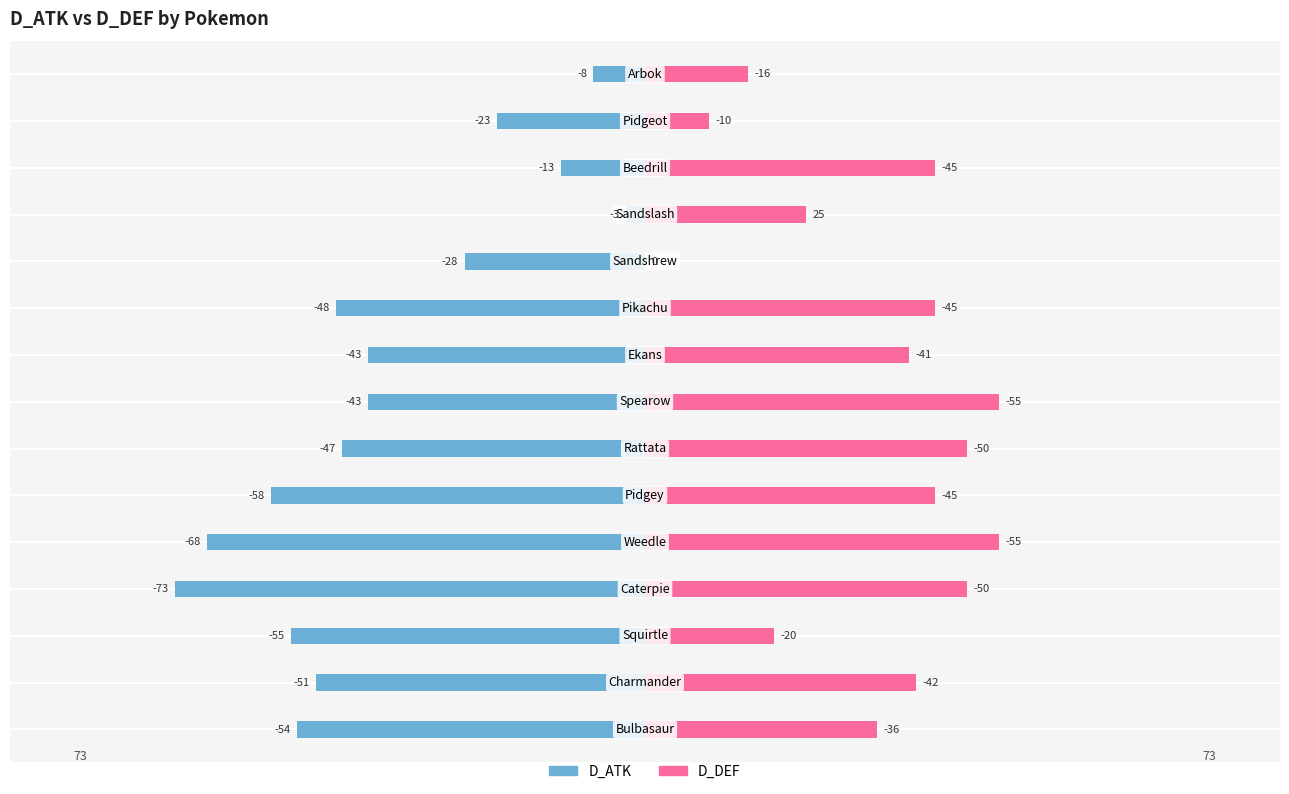

How many values in the D_ATK series are below -47?

7